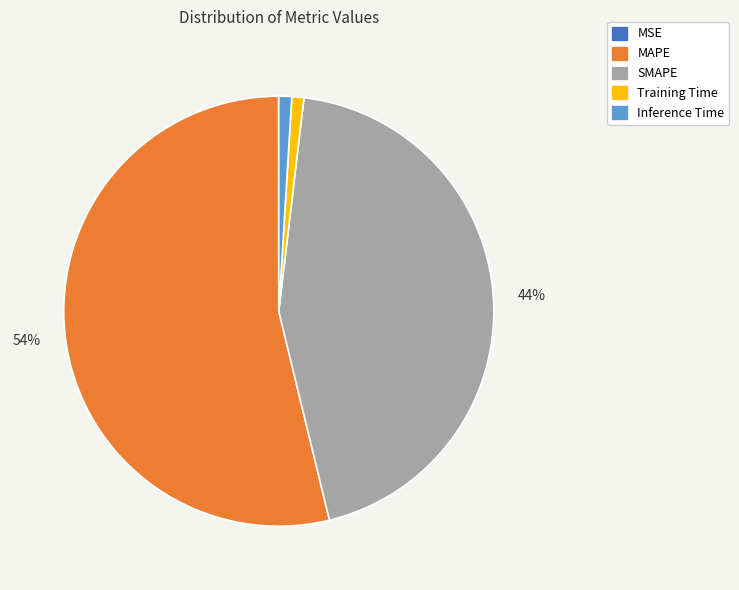

What is the largest slice in the pie chart?

MAPE